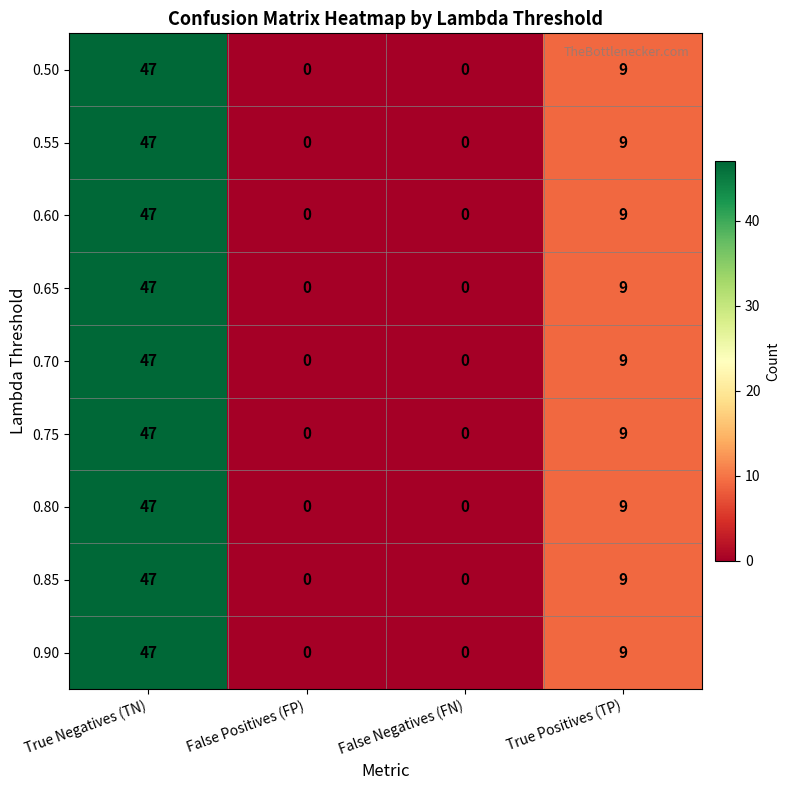

What is the maximum value for 0.50?

47